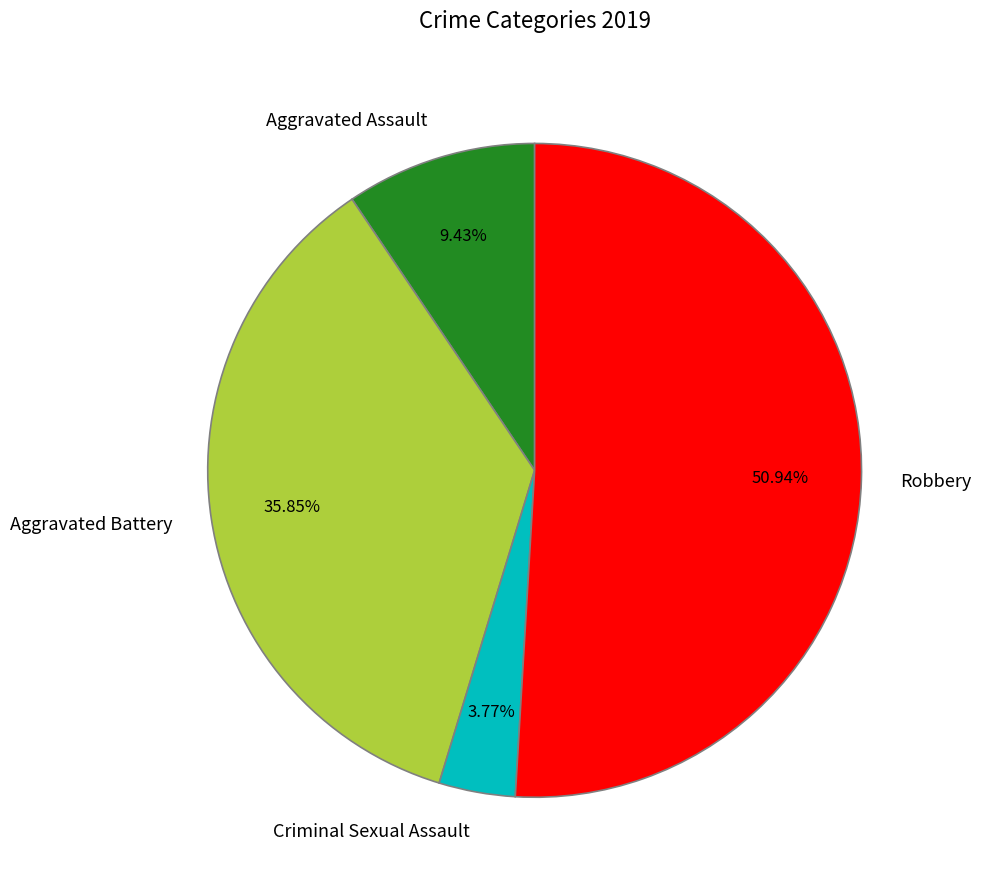

Which slice is the largest?

Robbery